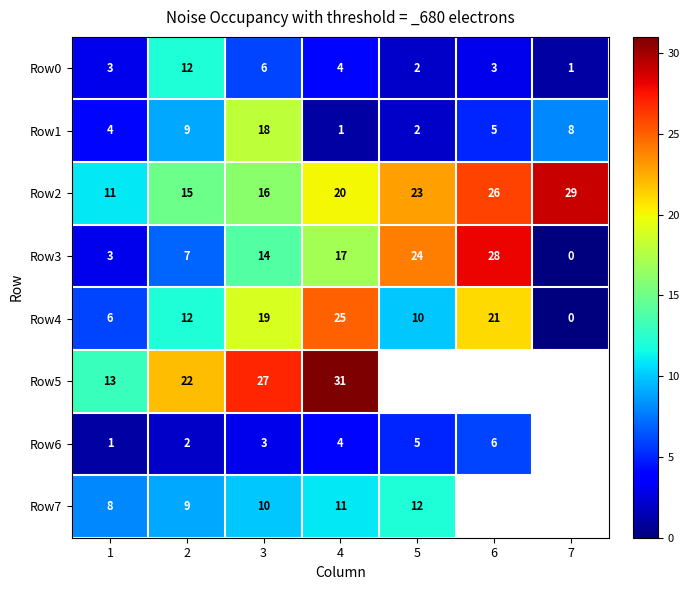

True or false: Row0 has a value of 0.7 at 6.

False